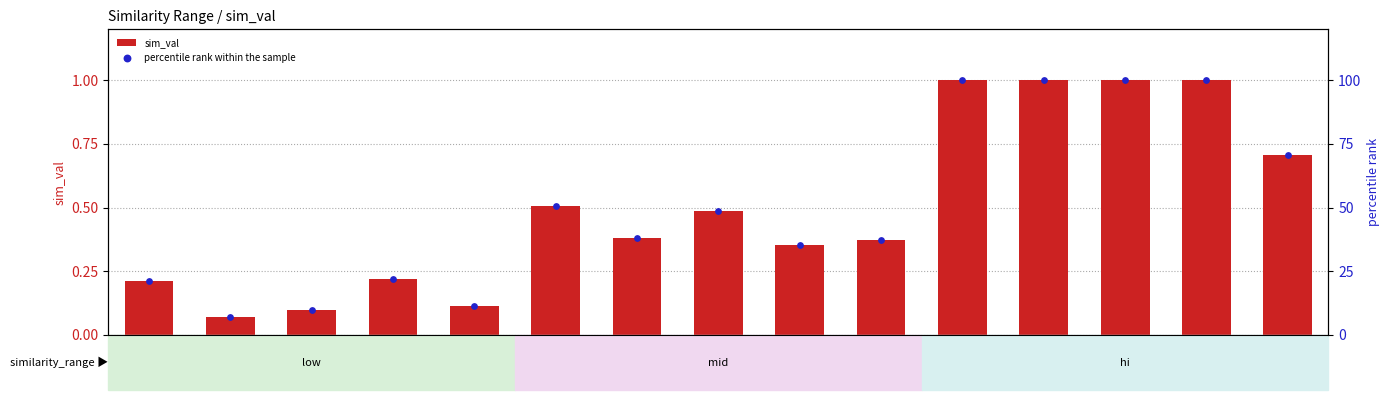

What are all the series names shown in the legend?

sim_val, percentile rank within the sample